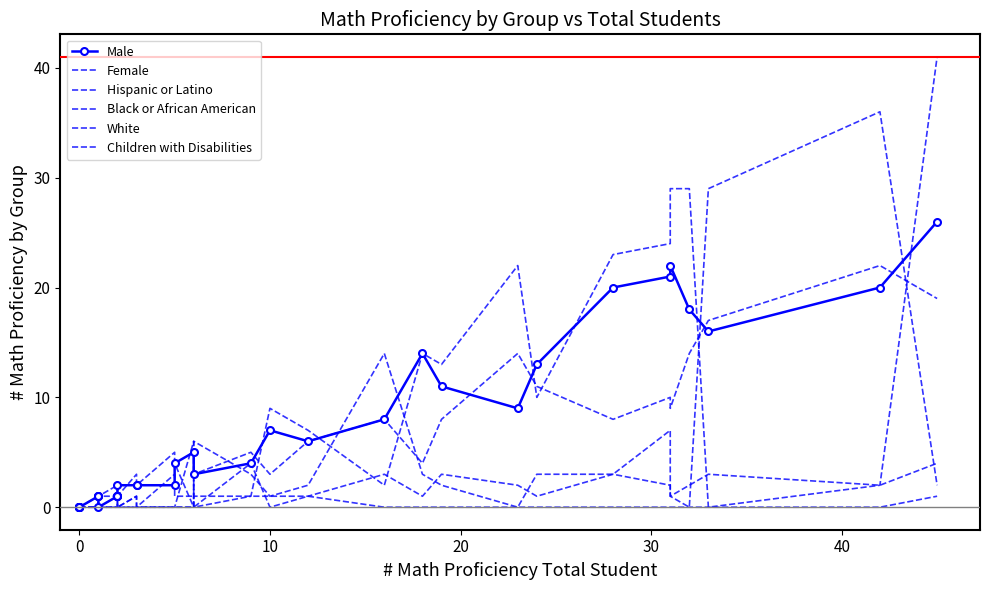

How many values in the White series exceed 0?

3